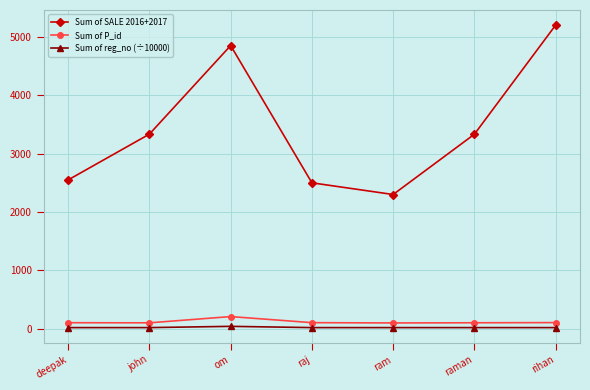

What is the maximum value for Sum of P_id?

210.0